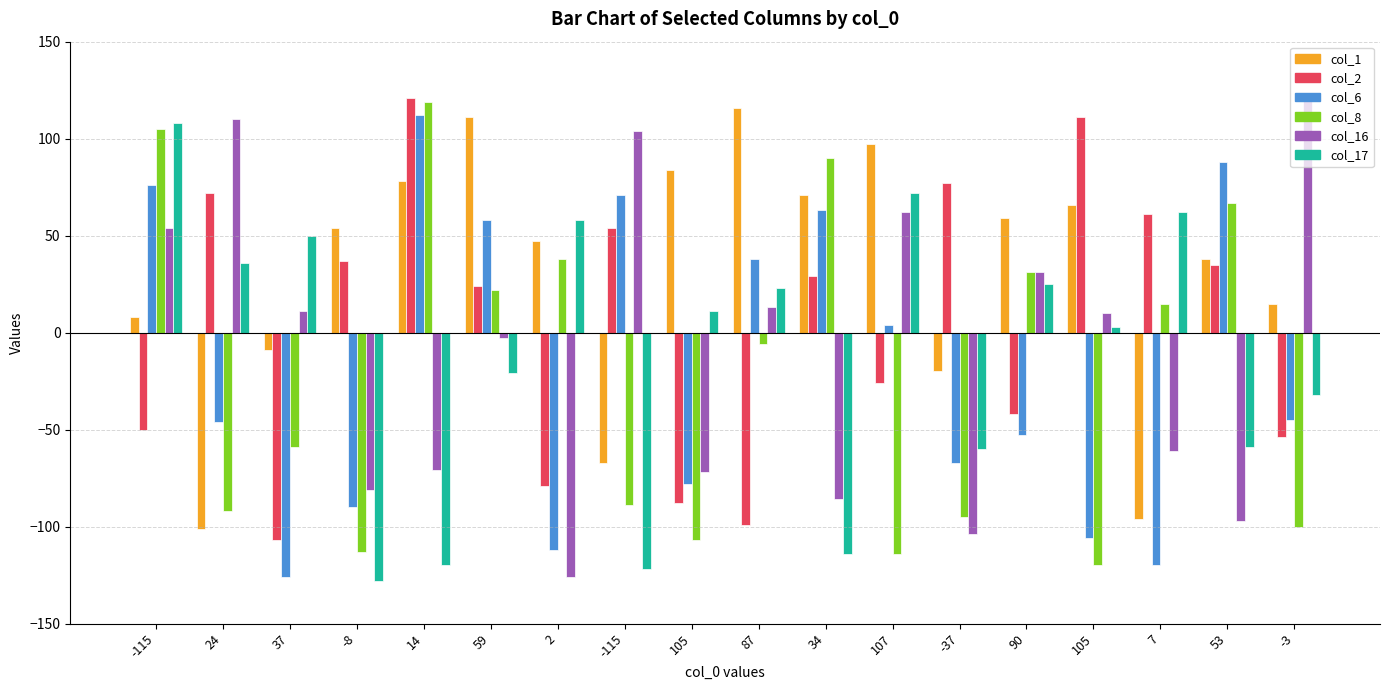

Reading left to right, what are all the values shown in this chart?

col_1: -115=8	24=-101	37=-9	-8=54	14=78	59=111	2=47	-115=-67	105=84	87=116	34=71	107=97	-37=-20	90=59	105=66	7=-96	53=38	-3=15
col_2: -115=-50	24=72	37=-107	-8=37	14=121	59=24	2=-79	-115=54	105=-88	87=-99	34=29	107=-26	-37=77	90=-42	105=111	7=61	53=35	-3=-54
col_6: -115=76	24=-46	37=-126	-8=-90	14=112	59=58	2=-112	-115=71	105=-78	87=38	34=63	107=4	-37=-67	90=-53	105=-106	7=-120	53=88	-3=-45
col_8: -115=105	24=-92	37=-59	-8=-113	14=119	59=22	2=38	-115=-89	105=-107	87=-6	34=90	107=-114	-37=-95	90=31	105=-120	7=15	53=67	-3=-100
col_16: -115=54	24=110	37=11	-8=-81	14=-71	59=-3	2=-126	-115=104	105=-72	87=13	34=-86	107=62	-37=-104	90=31	105=10	7=-61	53=-97	-3=123
col_17: -115=108	24=36	37=50	-8=-128	14=-120	59=-21	2=58	-115=-122	105=11	87=23	34=-114	107=72	-37=-60	90=25	105=3	7=62	53=-59	-3=-32